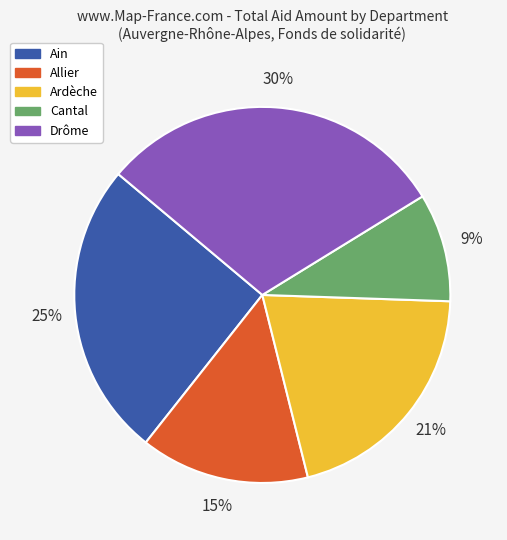

Is Ardèche the majority of the pie?

No